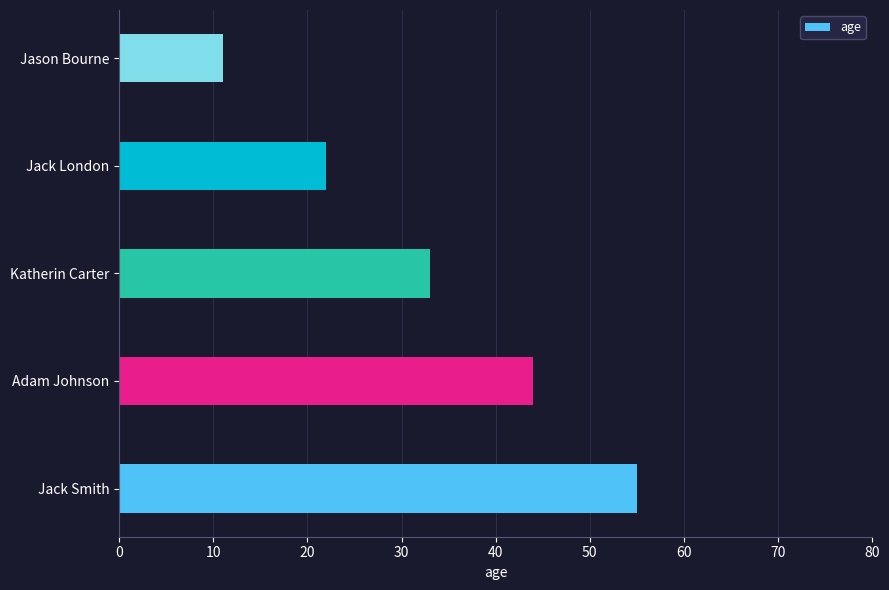

What is the smallest value displayed?

11